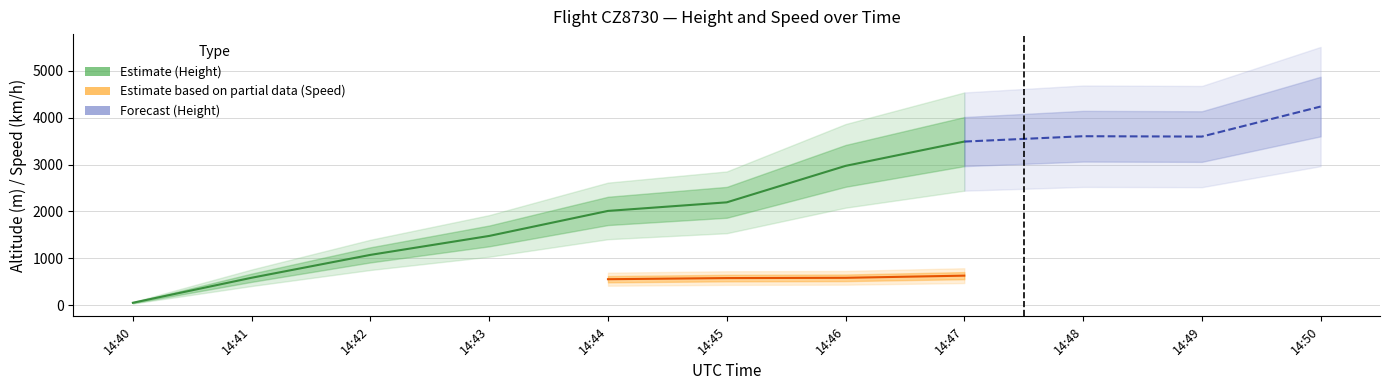

Is this an area chart (filled region under the line)?

No